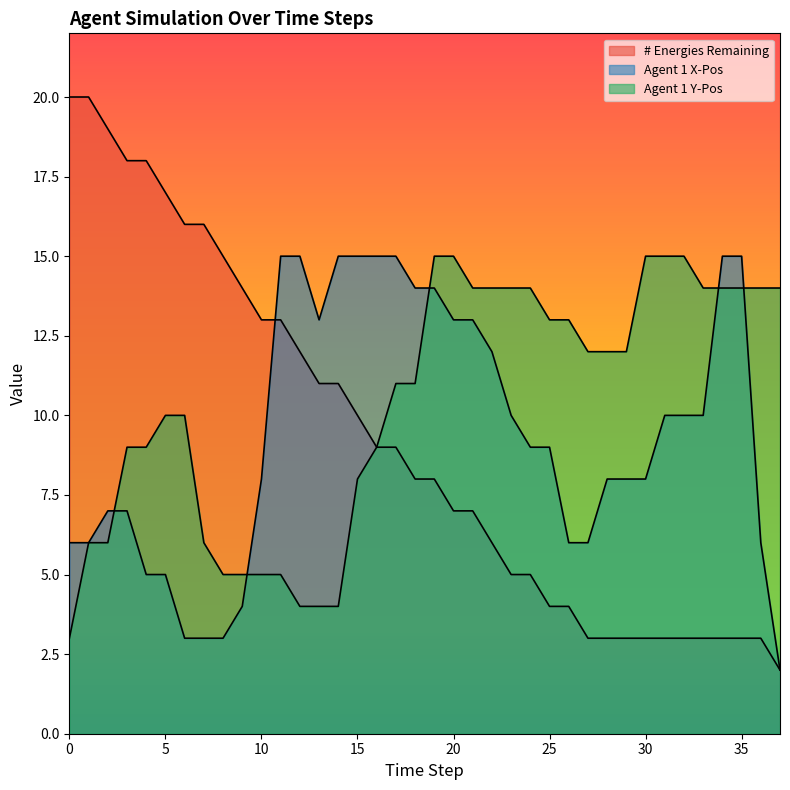

After their last crossing, which series has the higher values: Agent 1 Y-Pos or Agent 1 X-Pos?

Agent 1 Y-Pos